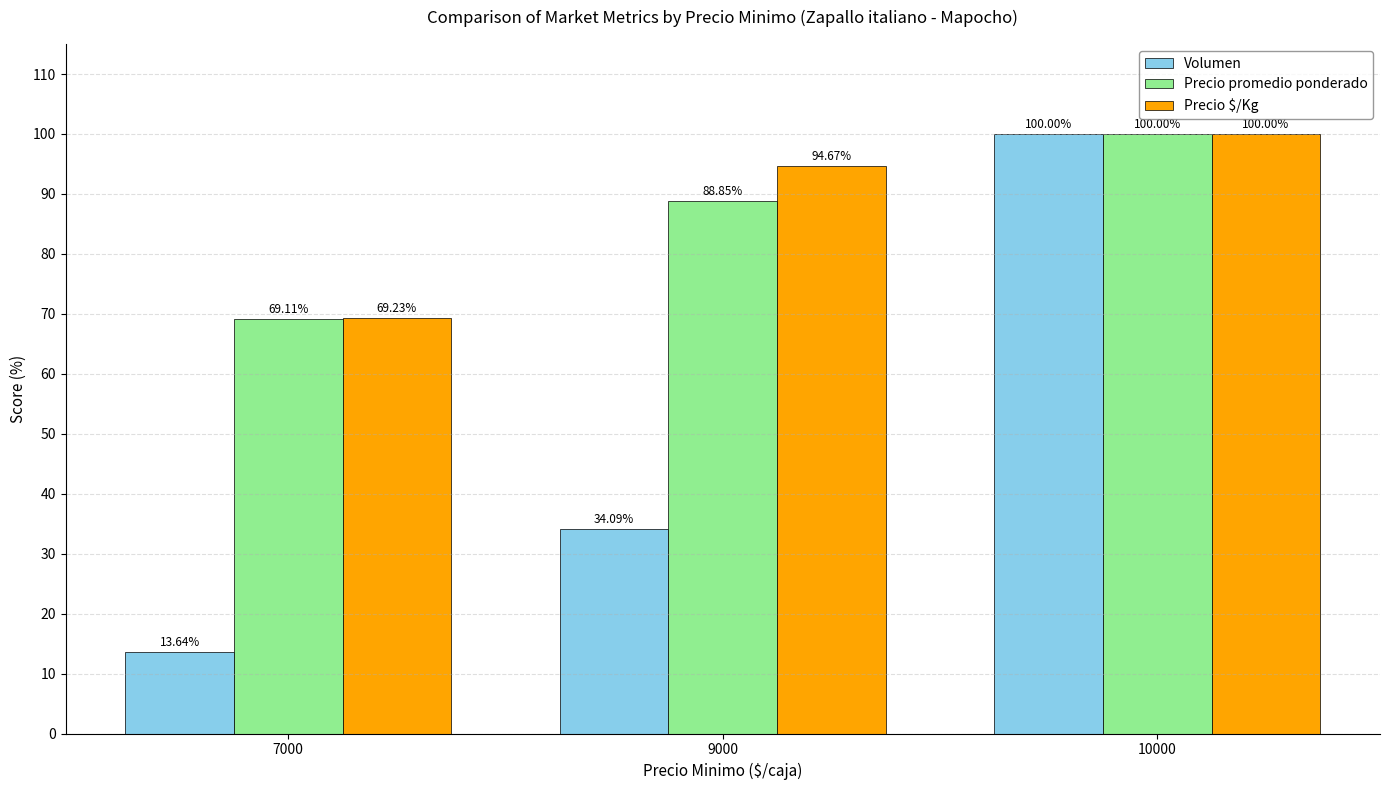

What is the average value of the Precio promedio ponderado series?

86.0